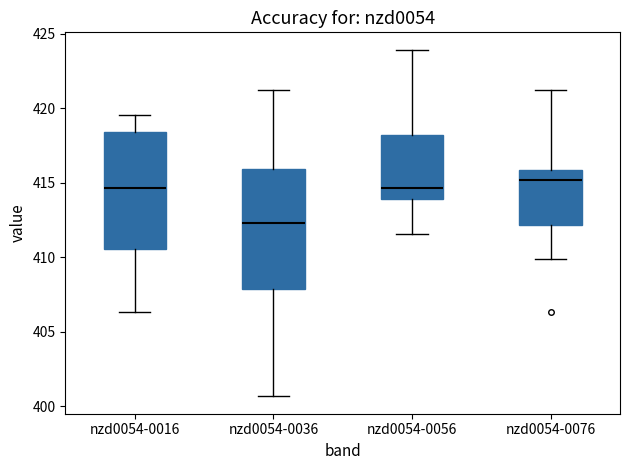

Where does the median line of the box for nzd0054-0056 sit on the y-axis? The values are not printed on the chart, so give them approximately, as read against the axis.

414.5